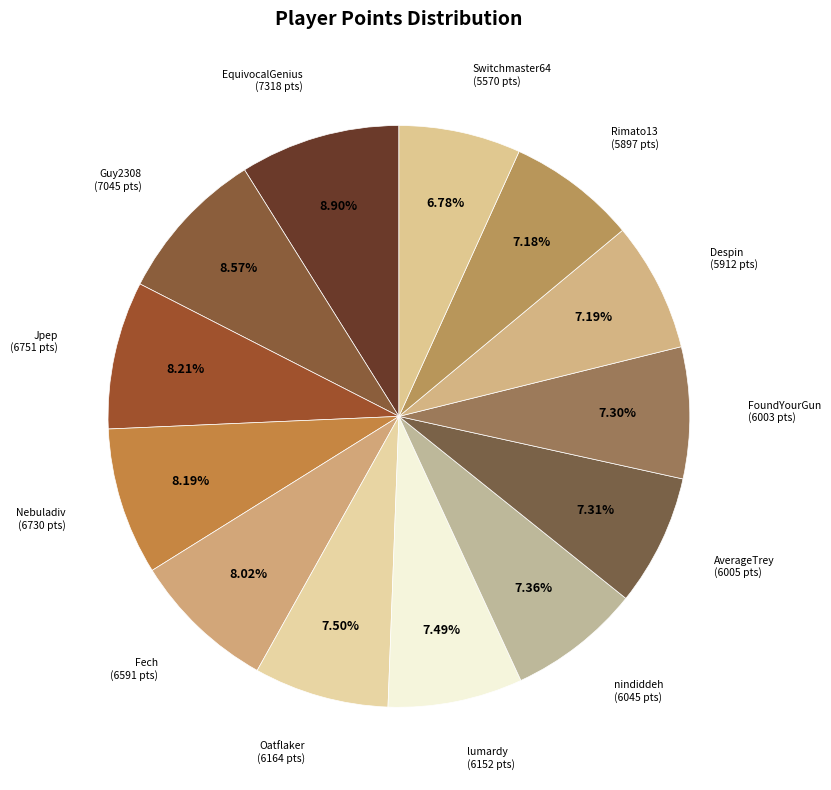

What percentage is NOT represented by Nebuladiv?

91.8%